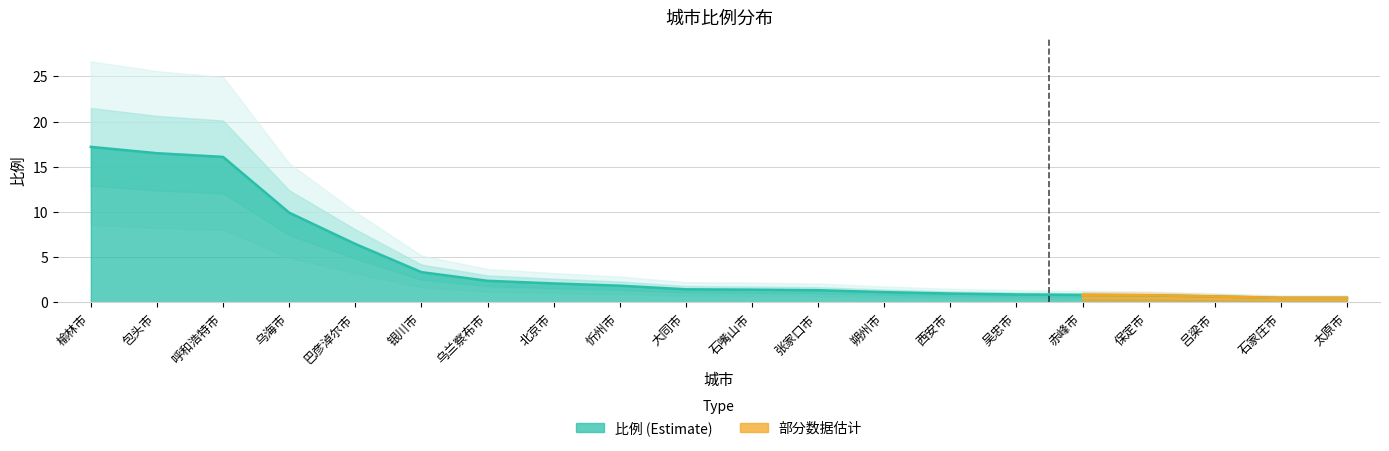

What position from the right is 吴忠市?

6